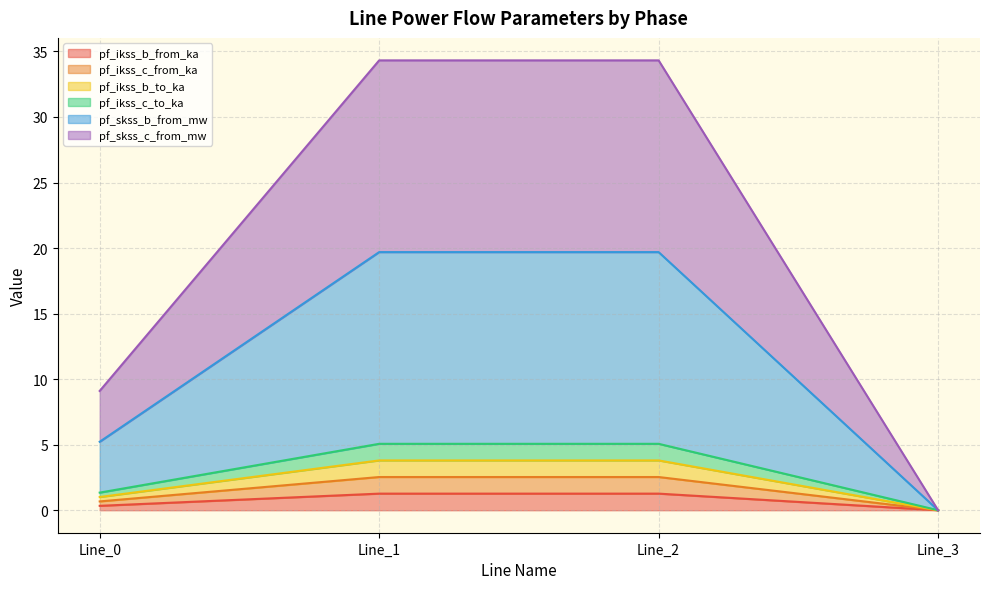

How many data points does each series have?

4